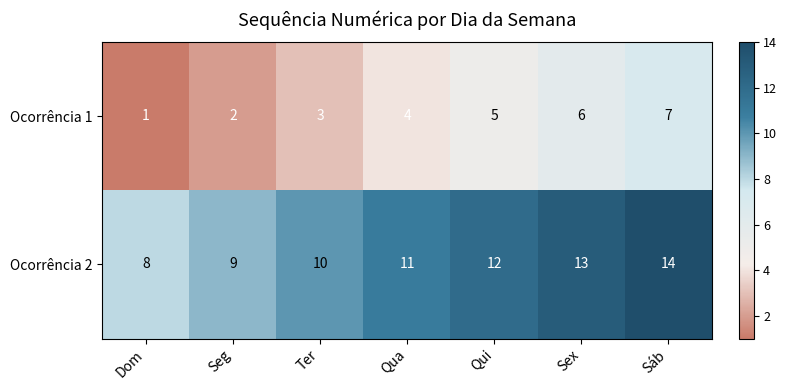

Where is Ocorrência 1 nearest to the value 4?

Qua